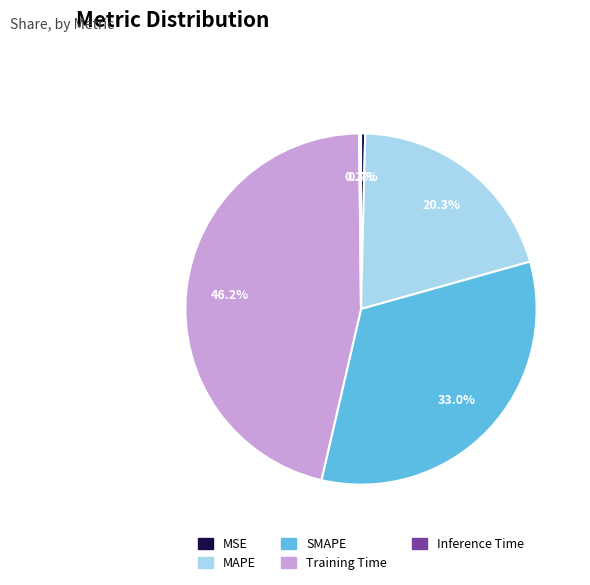

Does Training Time account for over 50% of the chart?

No